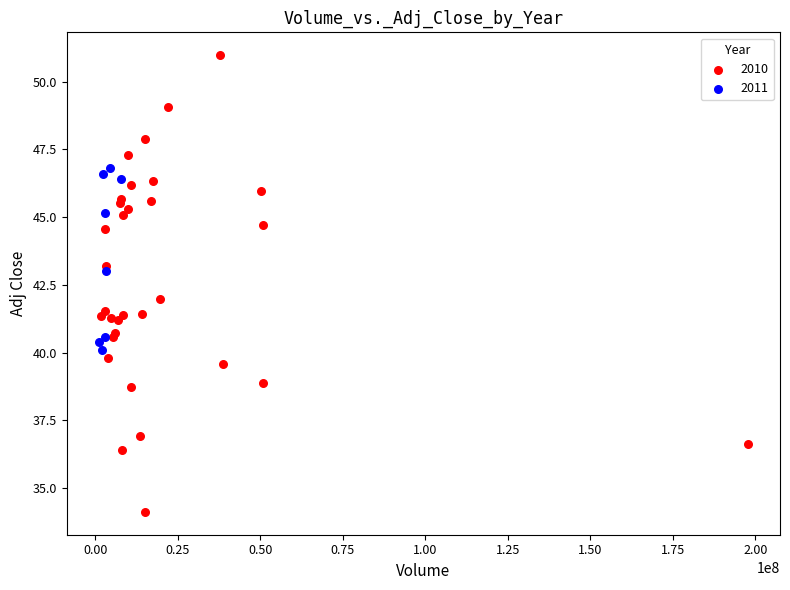

Which series reaches the minimum Y coordinate?

2010